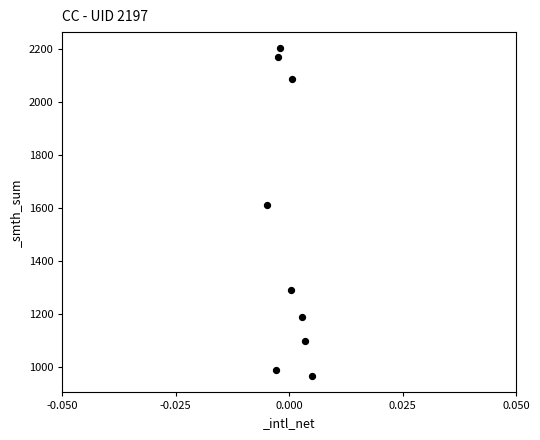

What is the range of Y values (max minus min)?

1237.2